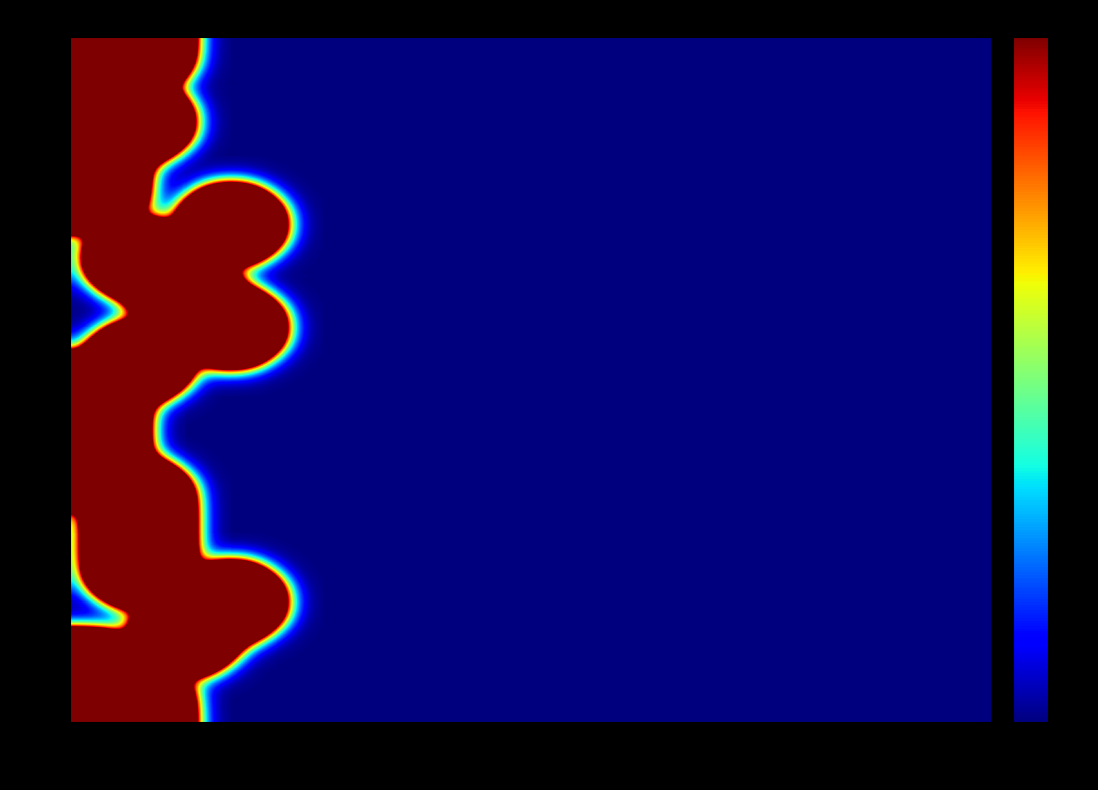

Which series has the largest total across all categories?

H16